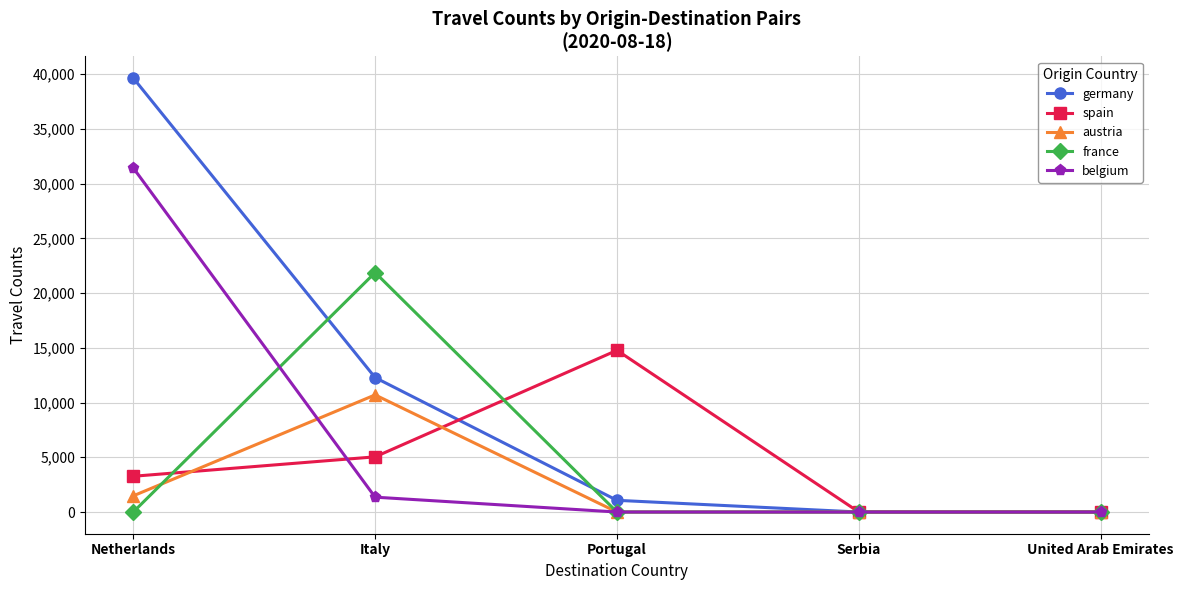

What are all the series names shown in the legend?

germany, spain, austria, france, belgium